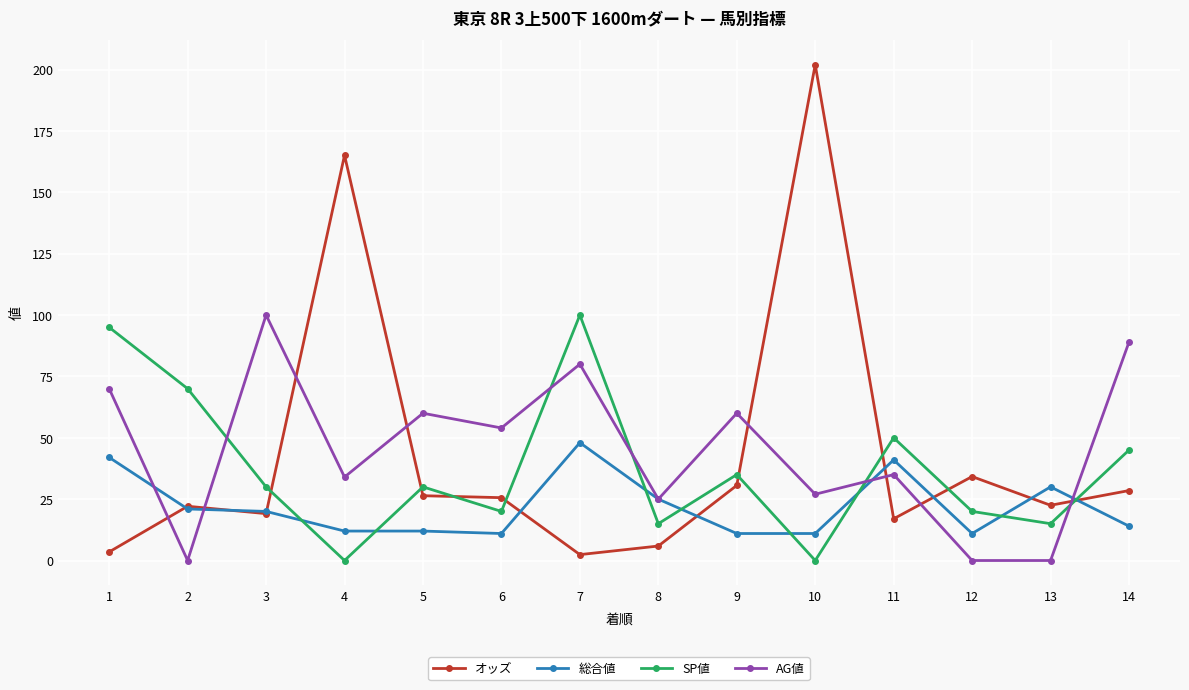

What is the total value across all series at 11?

143.0